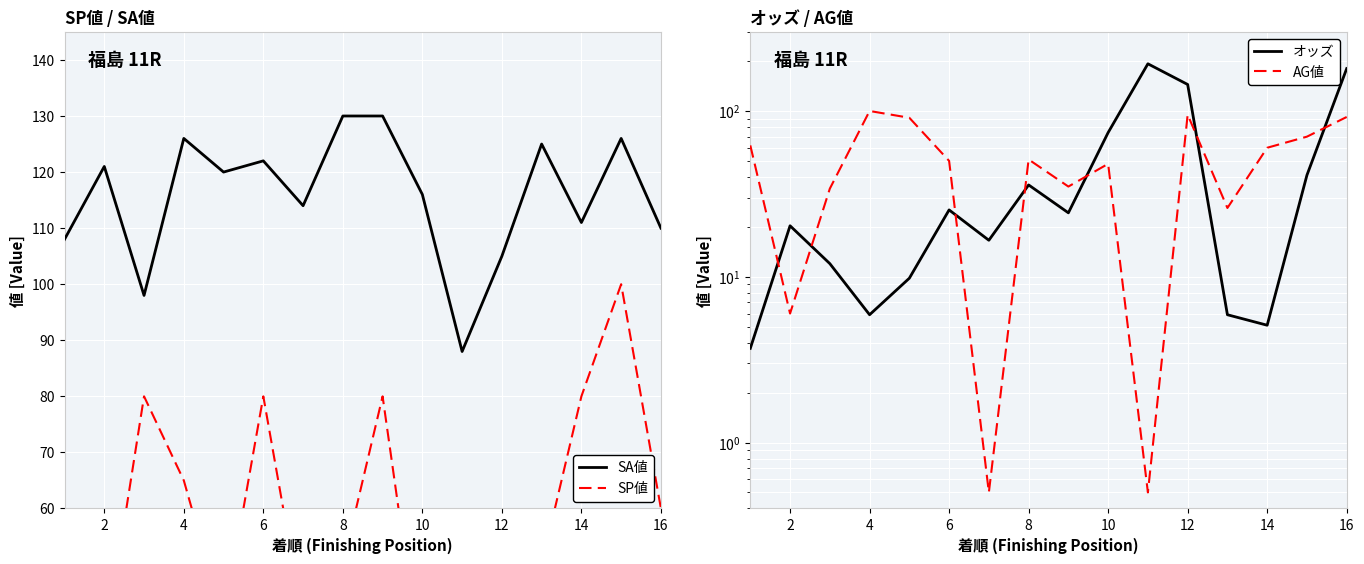

The value of SA値 at 4 is 171. True or false?

False